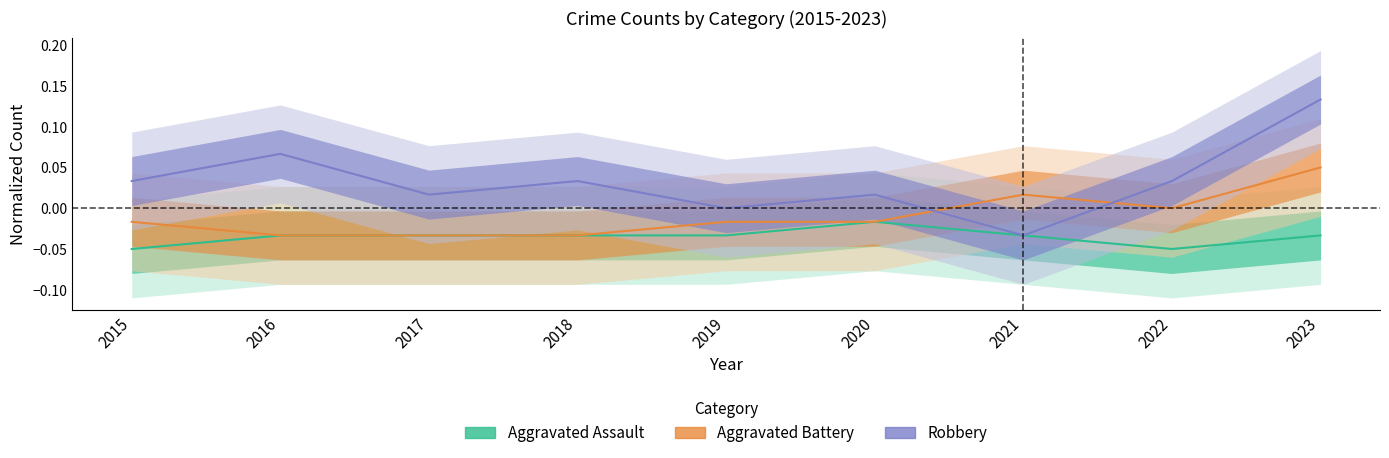

At which category is the sum across all series the highest?

2023